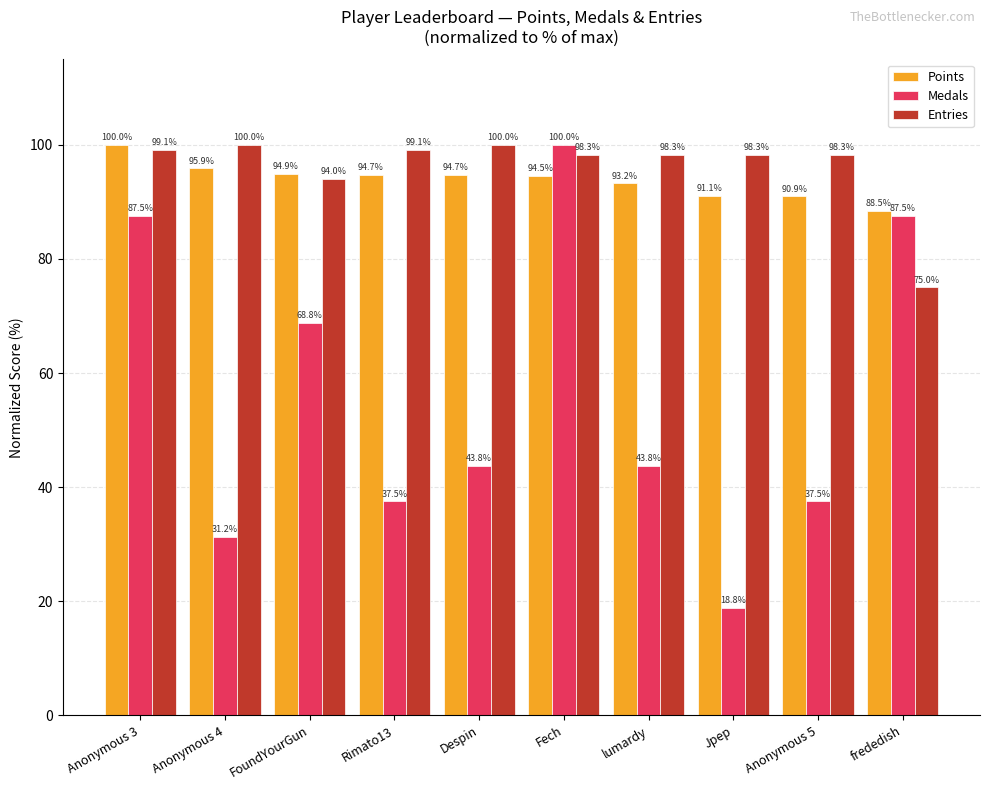

What is the difference between the highest and lowest values at Rimato13?

61.6